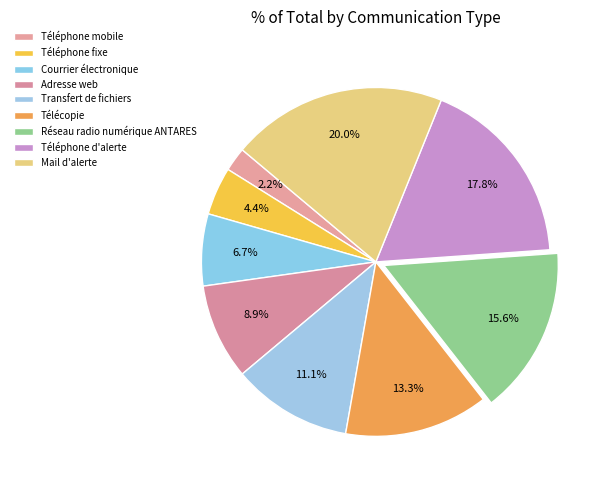

To the nearest percent, what portion does Téléphone fixe represent?

4%